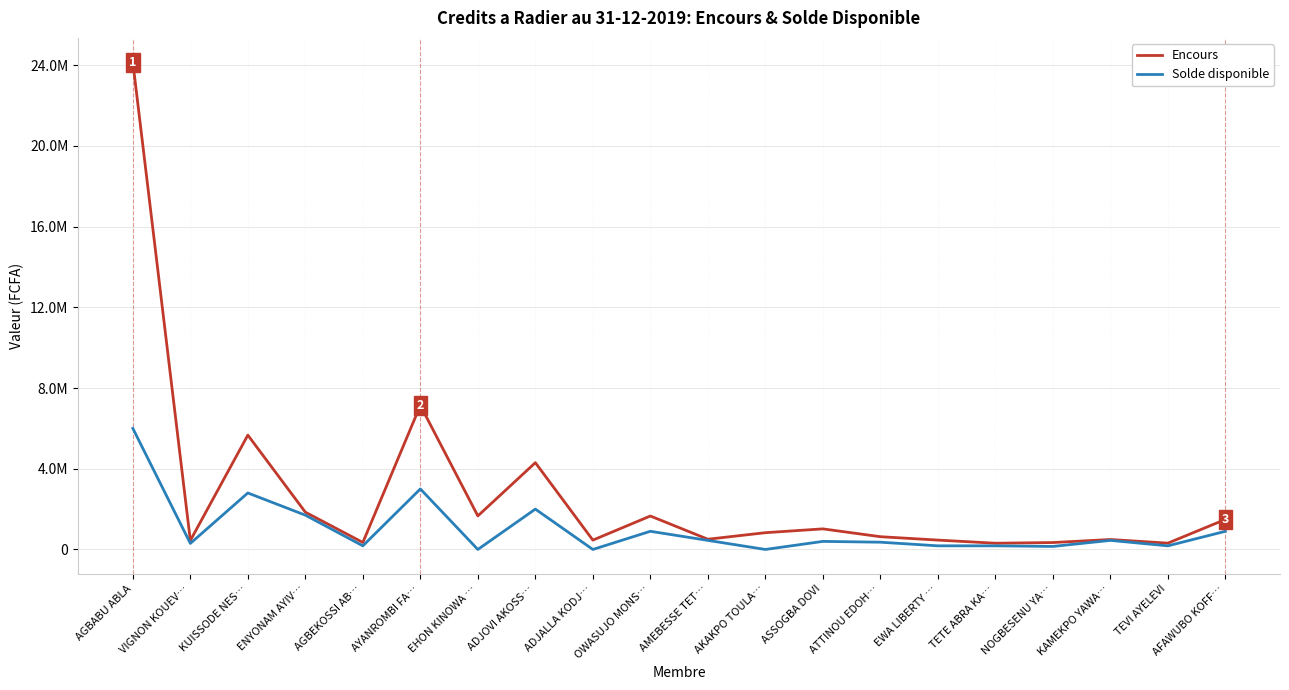

Does the chart display data point markers on the line(s)?

No